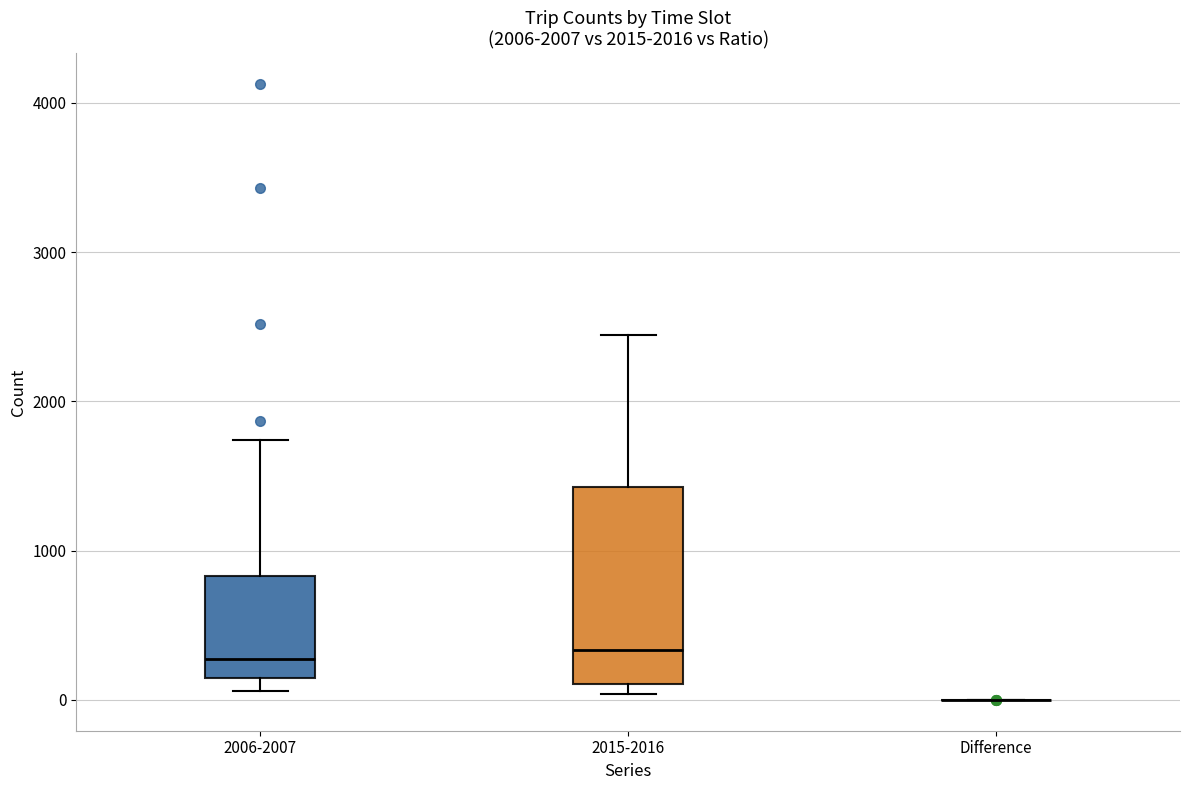

Comparing the boxes themselves (not the whiskers), which one is the tallest?

2015-2016